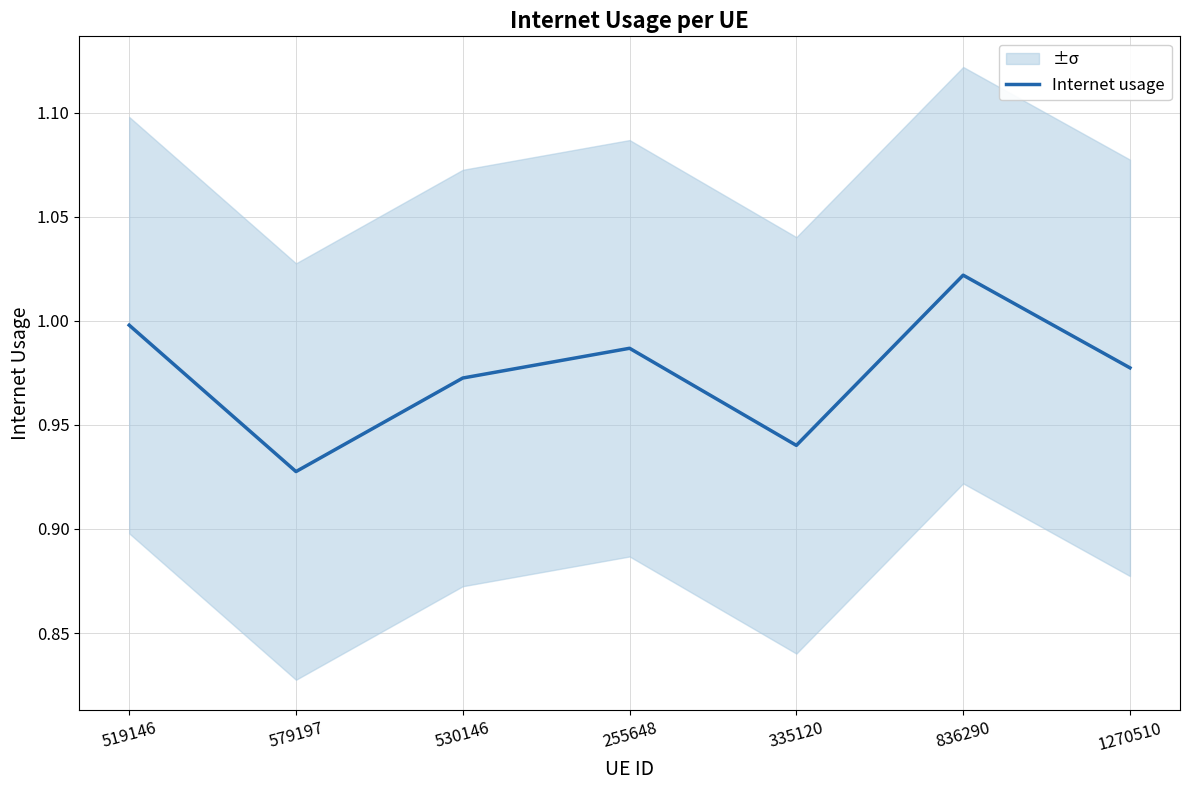

Where is the first local minimum?

579197